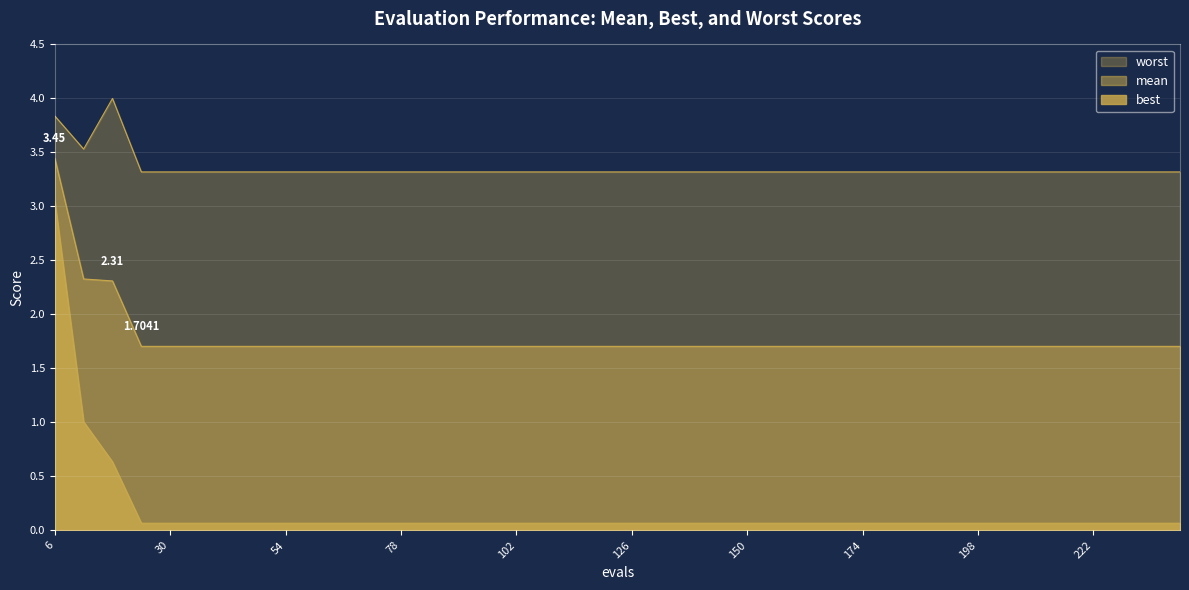

At which category does the chart reach its minimum across all series?

24